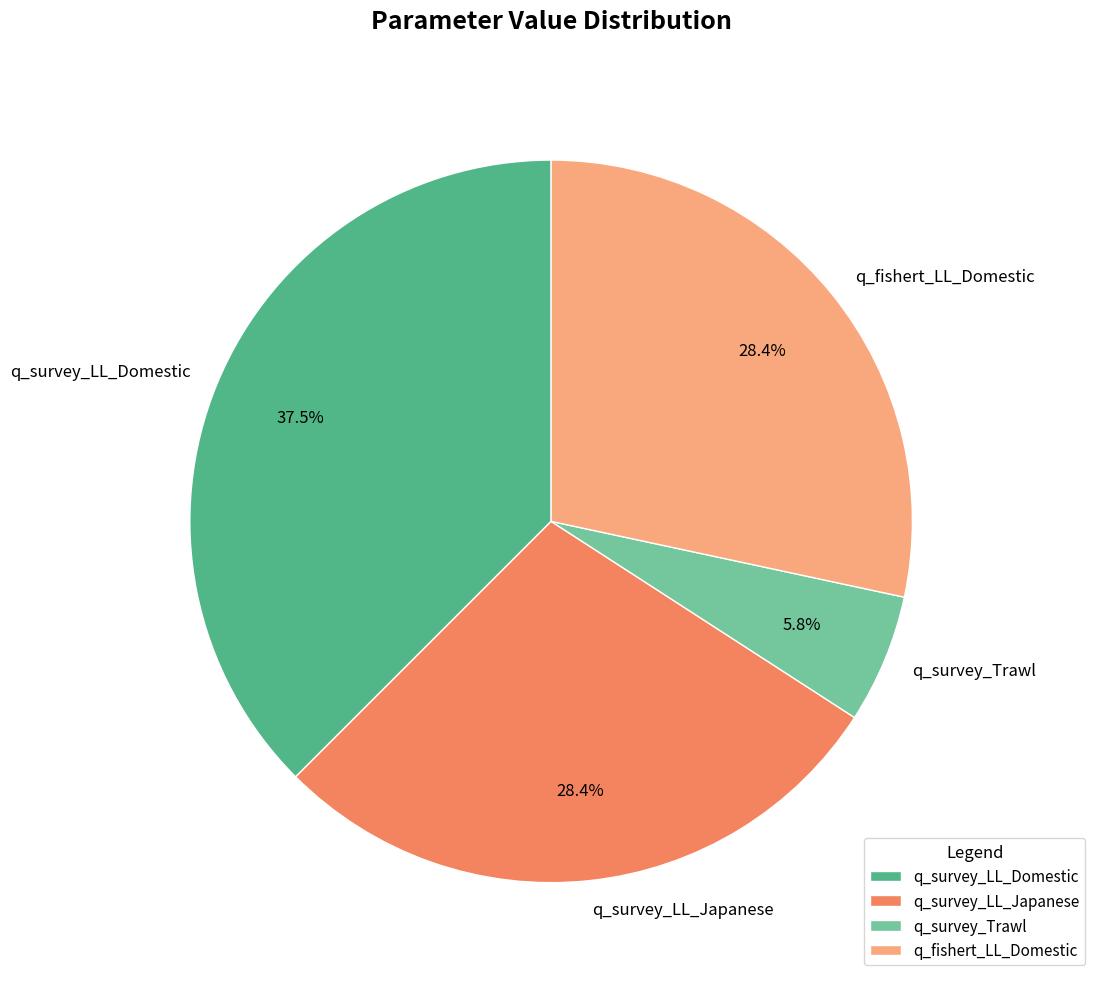

How much of the chart is everything except q_survey_LL_Domestic?

62.5%